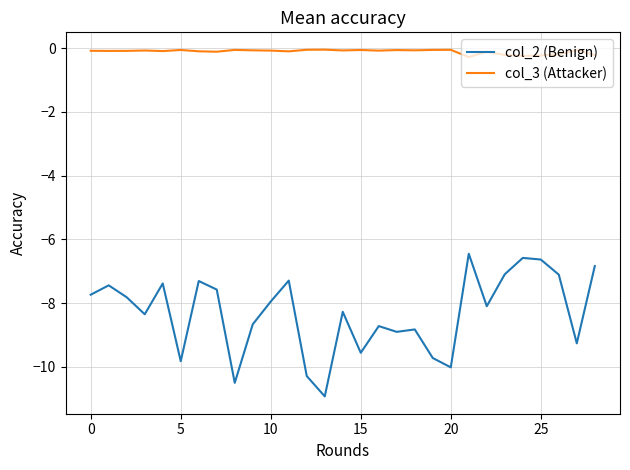

How many lines are shown in the chart?

2